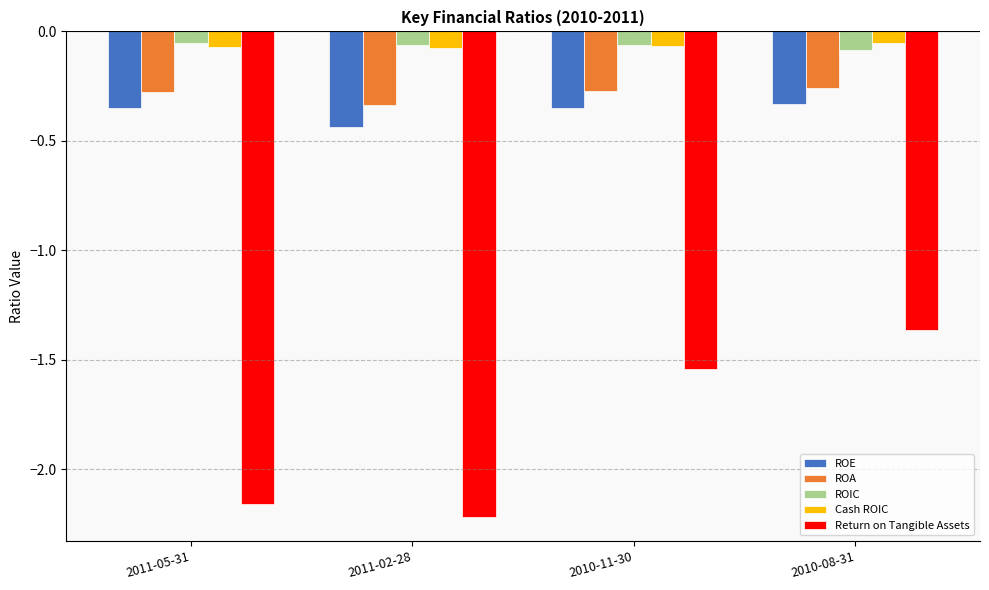

Count the number of data series in this chart.

5